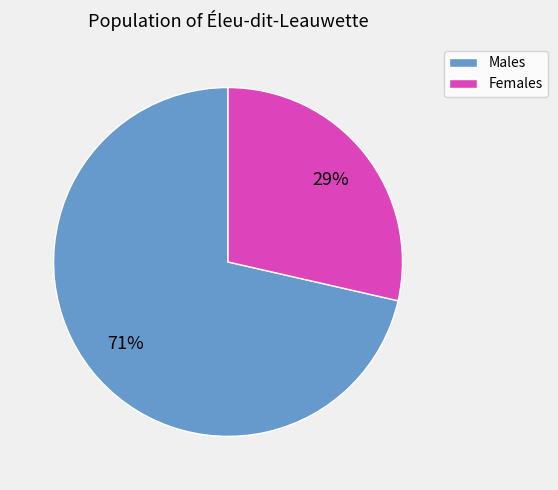

Is it true that Males is 82% of the pie?

False